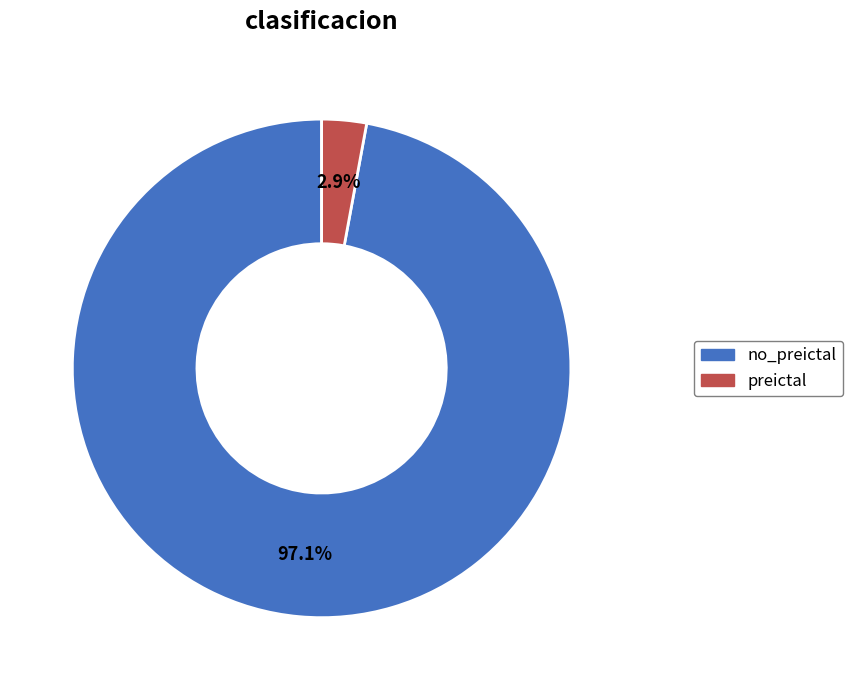

What is the largest slice in the pie chart?

no_preictal